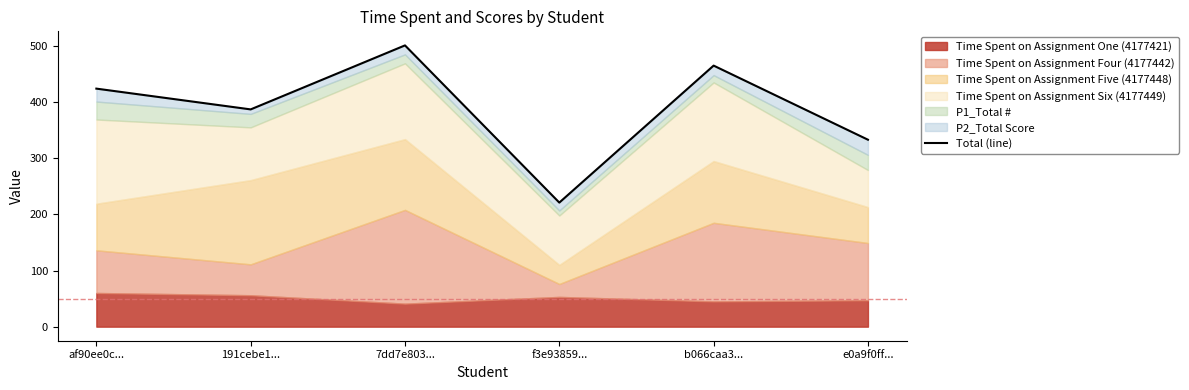

Which category has the lowest value across all series?

f3e93859...